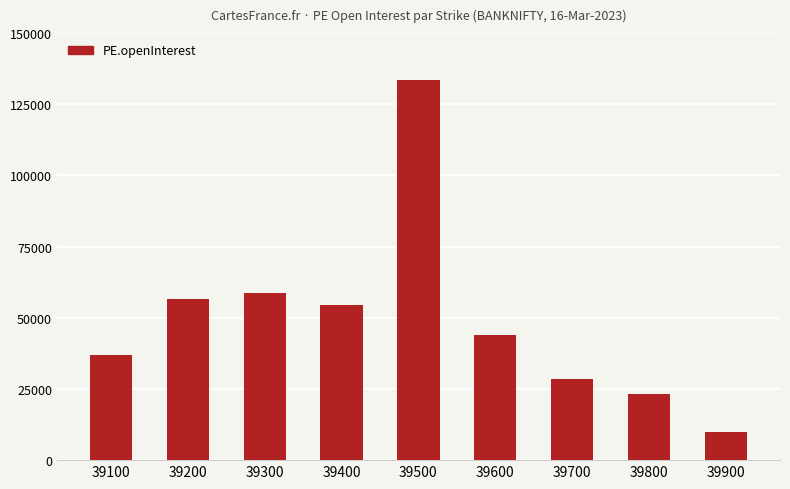

What is the value of the 1st bar from the left?

36831